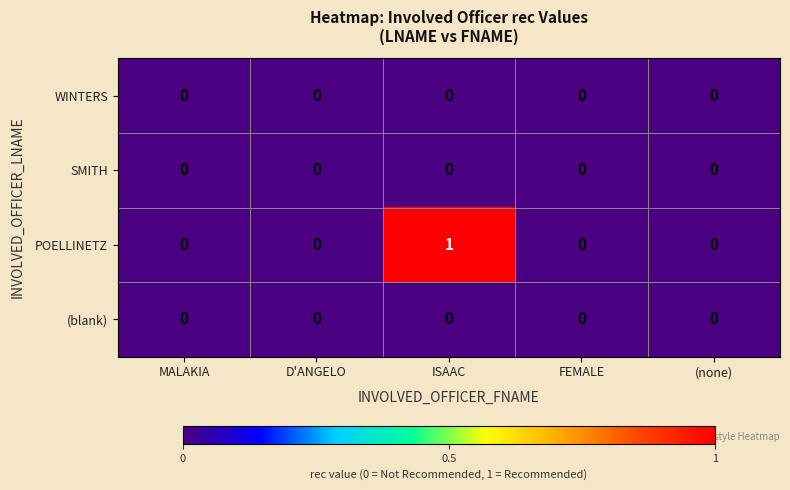

Reading right to left, transcribe all the data shown in this chart.

WINTERS: 0	0	0	0	0
SMITH: 0	0	0	0	0
POELLINETZ: 0	0	1	0	0
(blank): 0	0	0	0	0